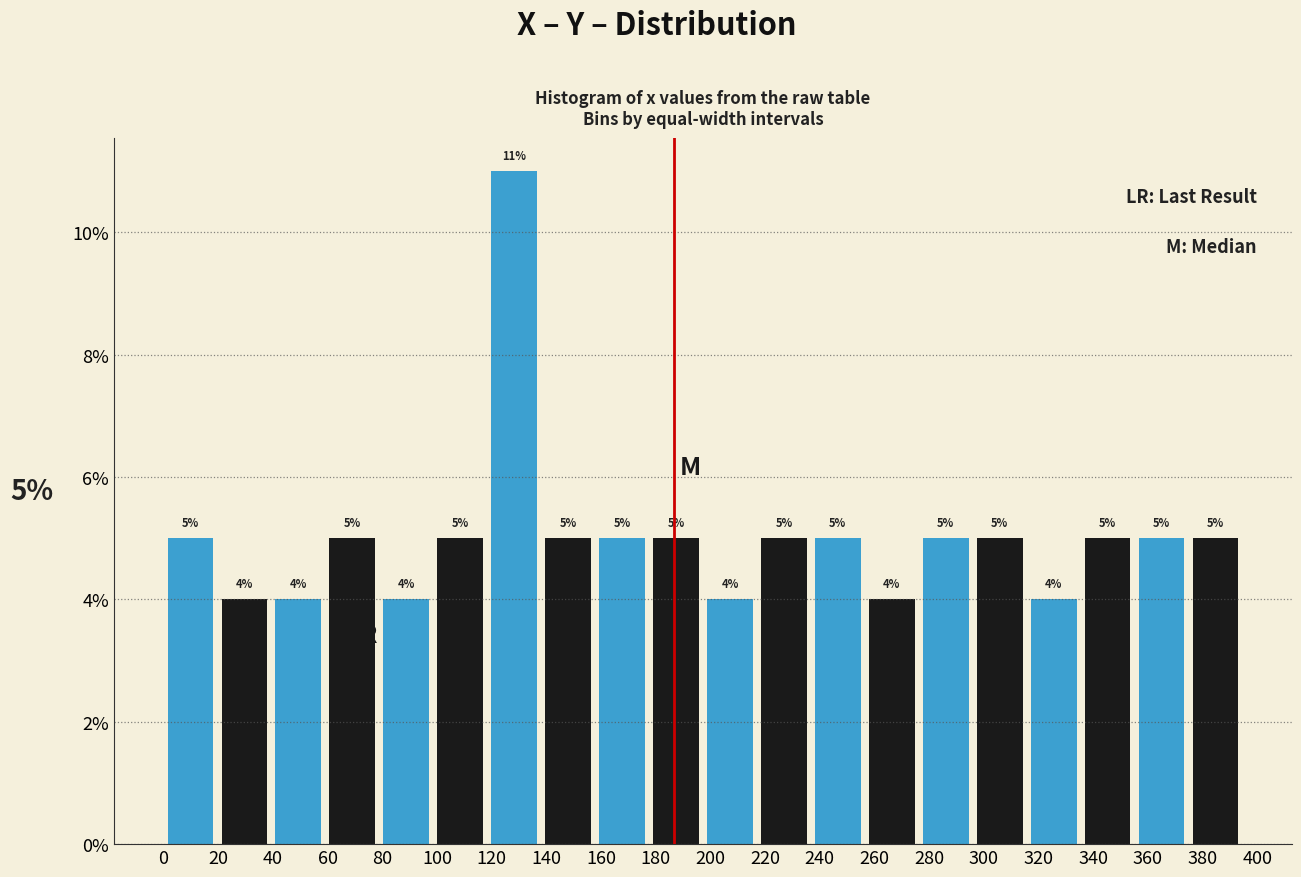

Which range on the x-axis has the tallest bar?

118 to 138